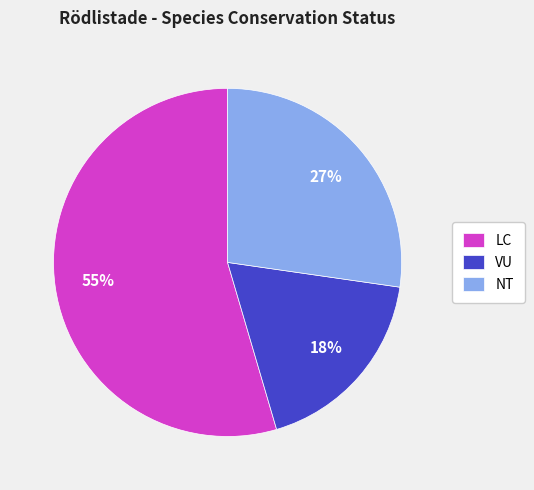

How many slices are in this pie chart?

3